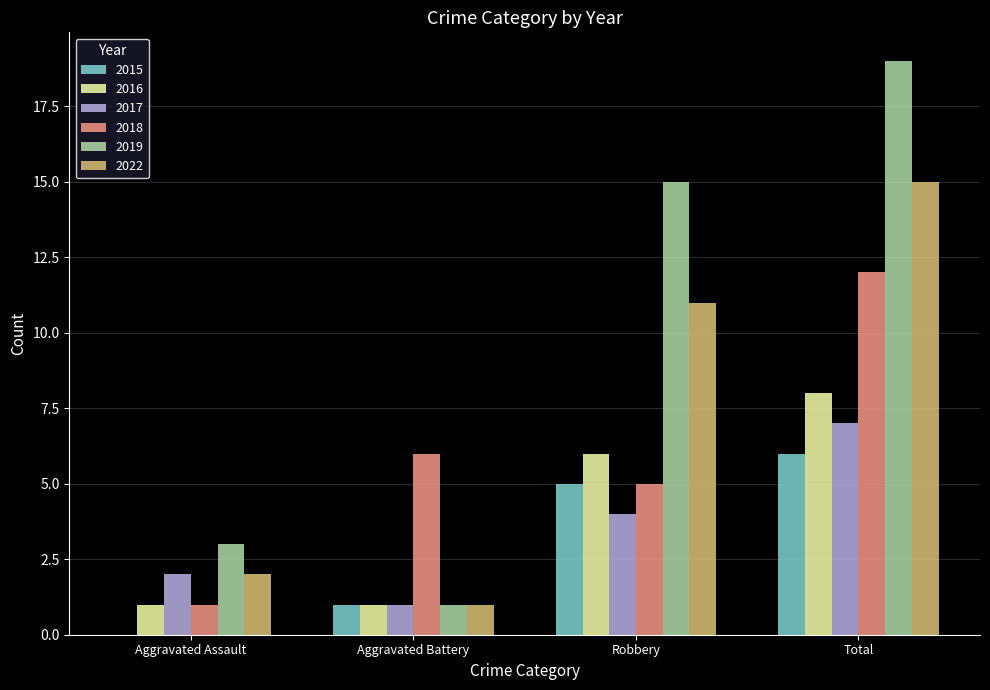

What is the total value across all series at Aggravated Assault?

9